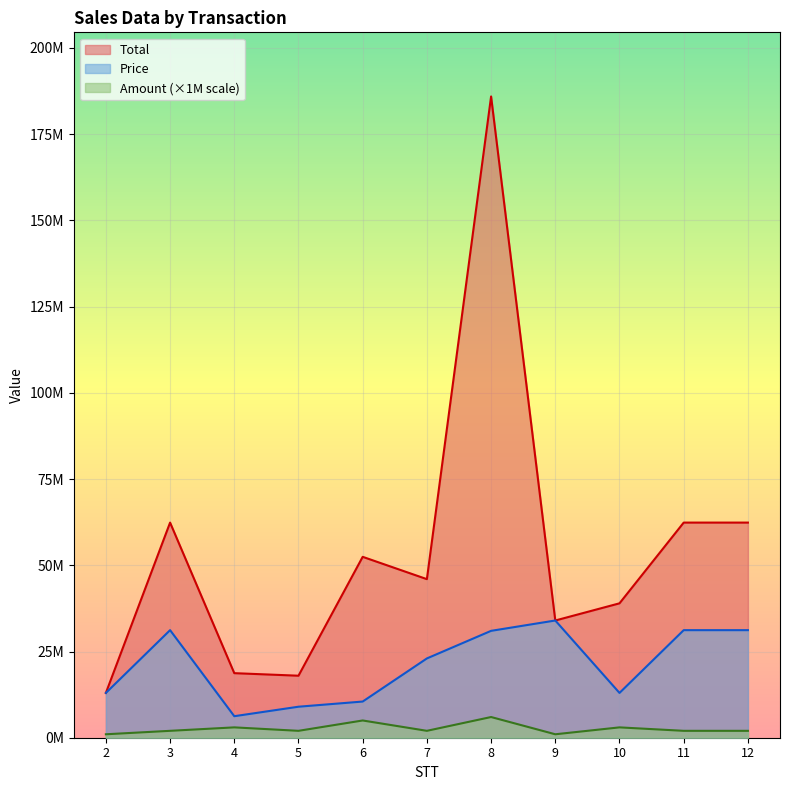

Where is Amount nearest to the value 3500000?

4